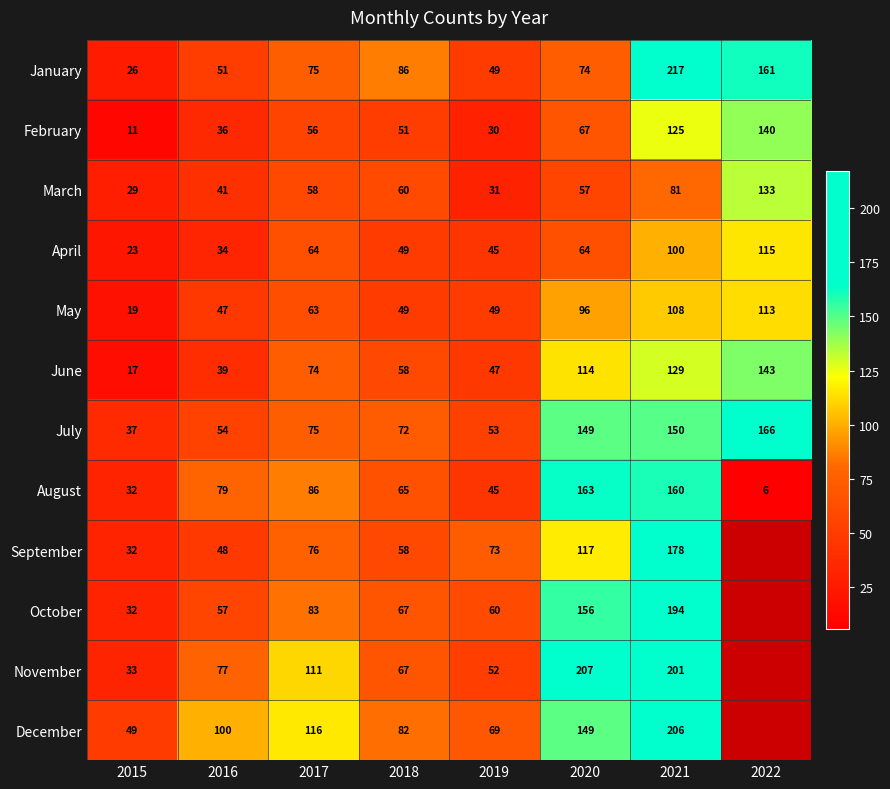

Between 2016 and 2021, which series saw the biggest shift?

January